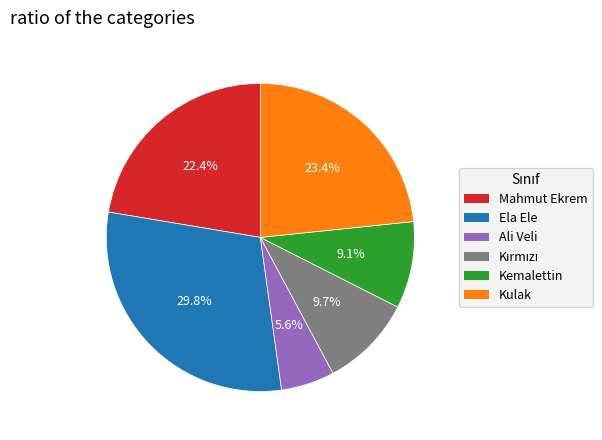

Is there any slice that represents more than half of the pie?

No